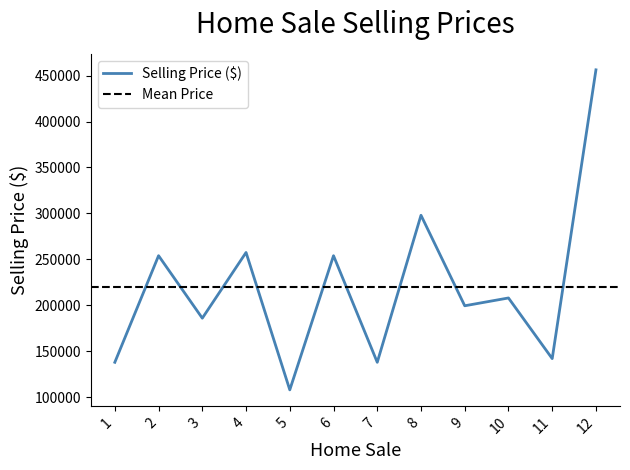

List the labels in order of value, largest first.

12, 8, 4, 2, 6, 10, 9, 3, 11, 1, 7, 5